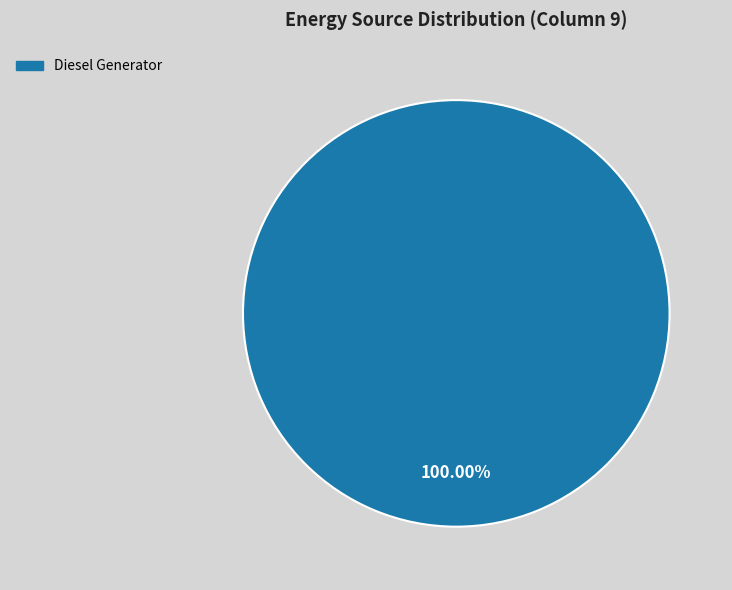

How many segments does this pie chart have?

1